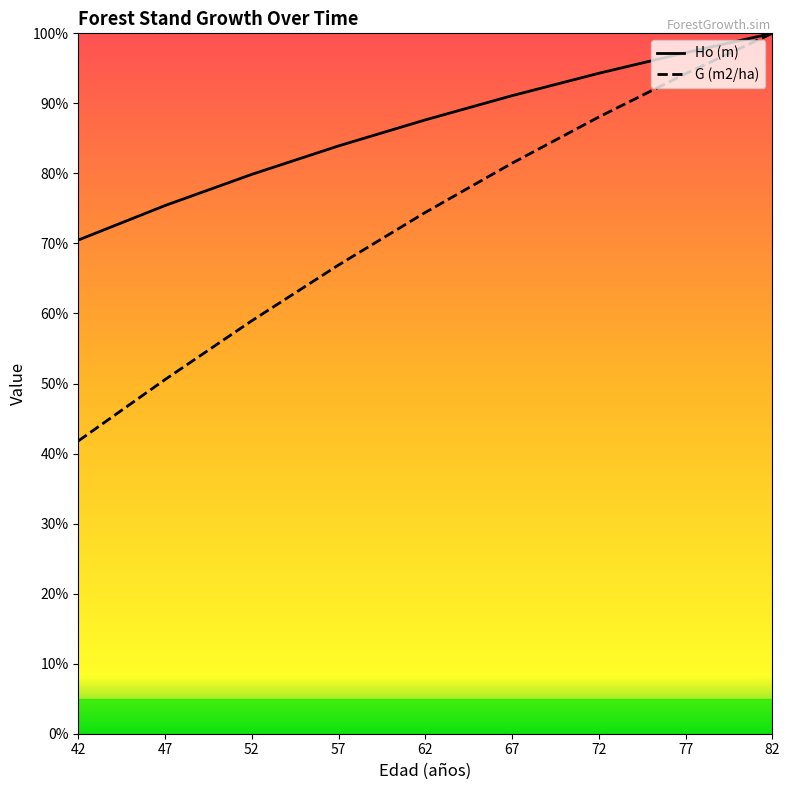

True or false: G (m2/ha) and Ho (m) intersect in this chart.

False